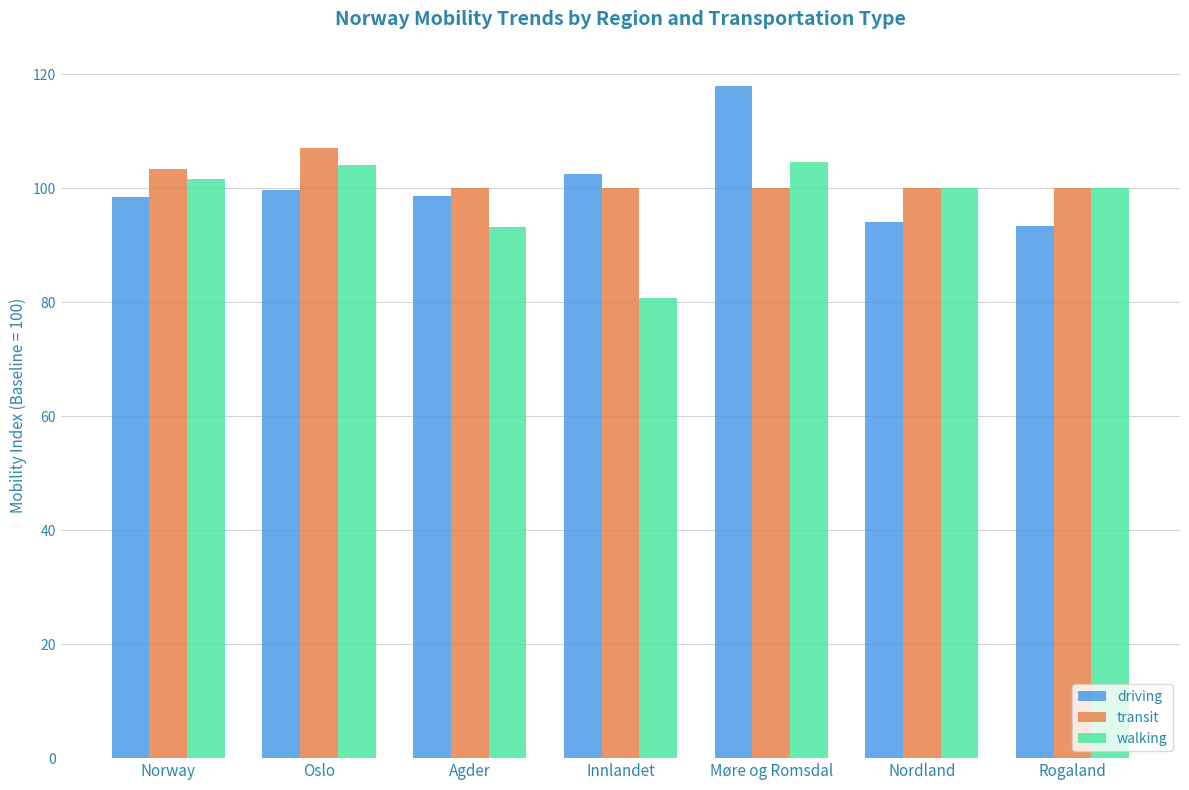

At which label does walking first exceed 100?

Norway